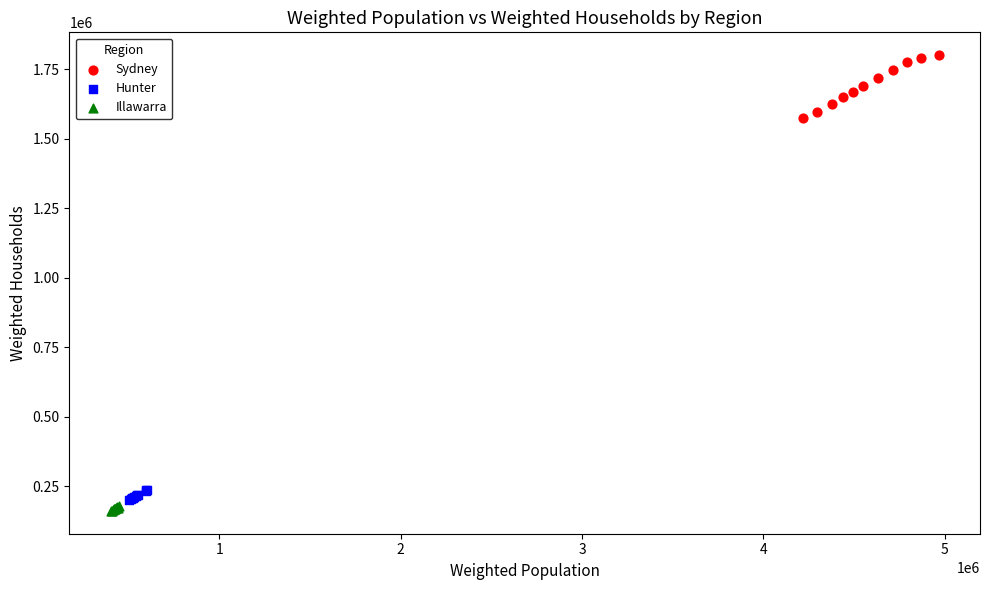

Which series contains the highest Y value?

Sydney